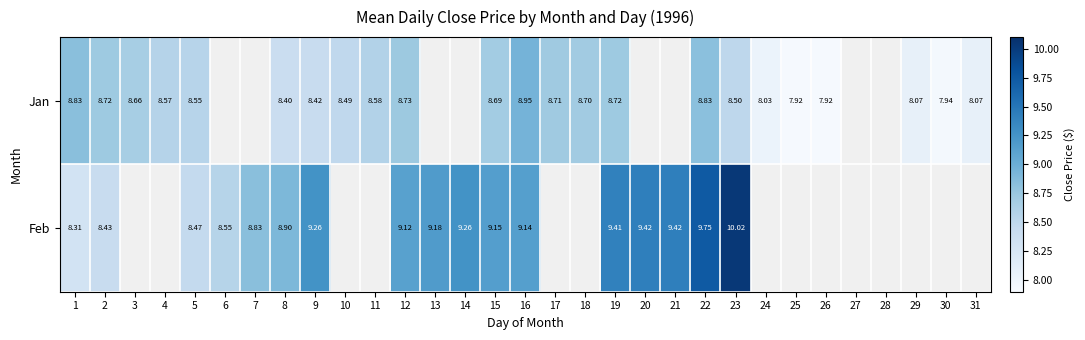

The value of Jan at 22 is 12.0. True or false?

False